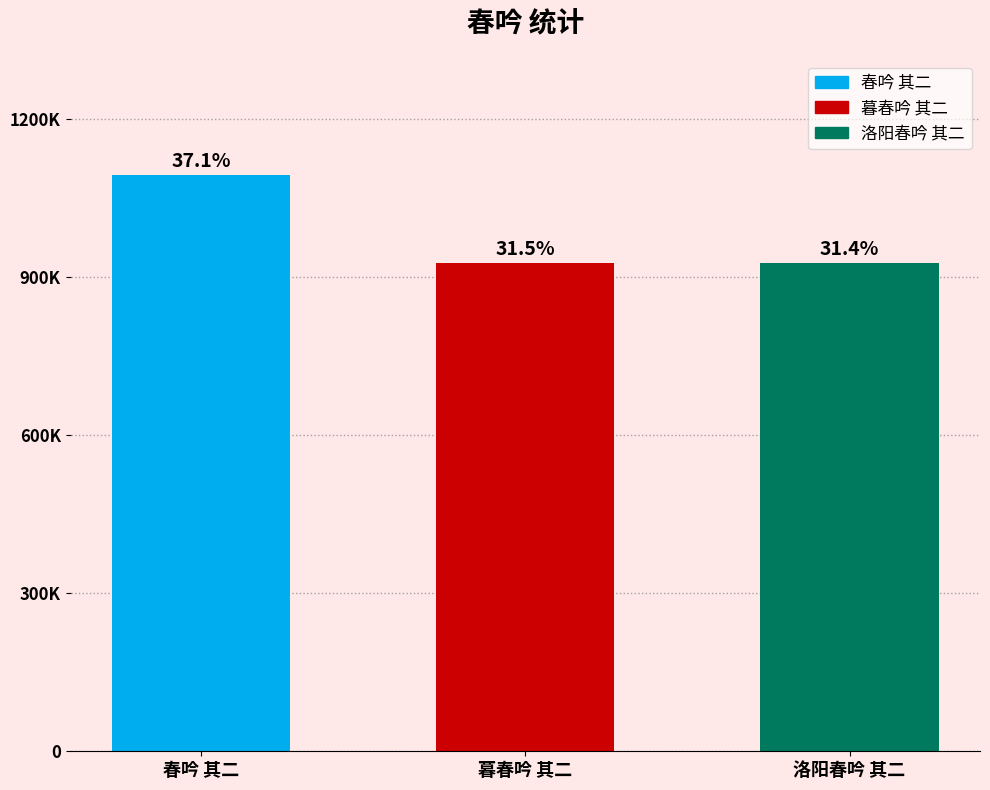

What is the difference between the values at 洛阳春吟 其二 and 暮春吟 其二?

866